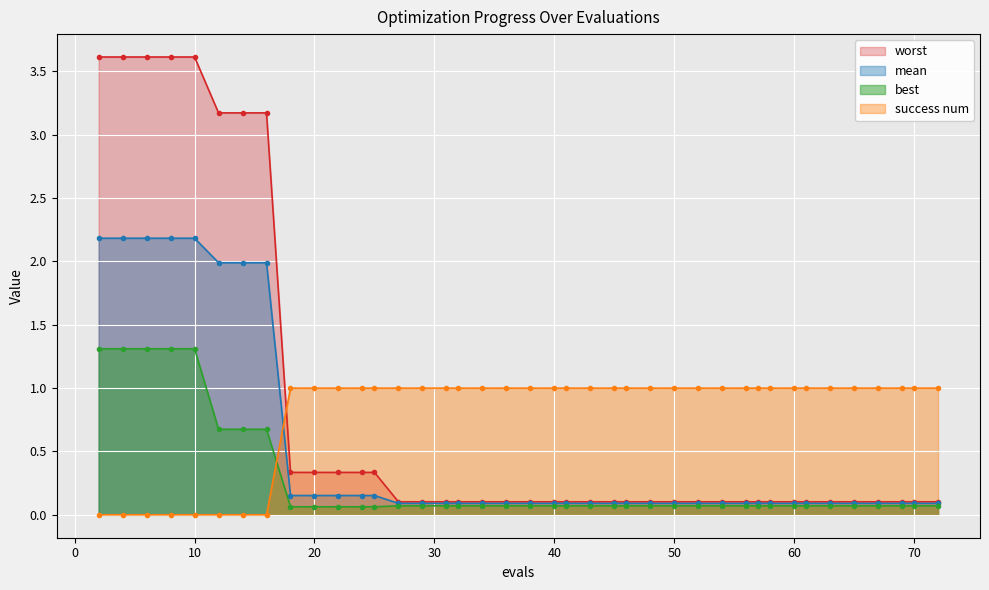

What is the difference between the mean values at 67 and 4?

2.1